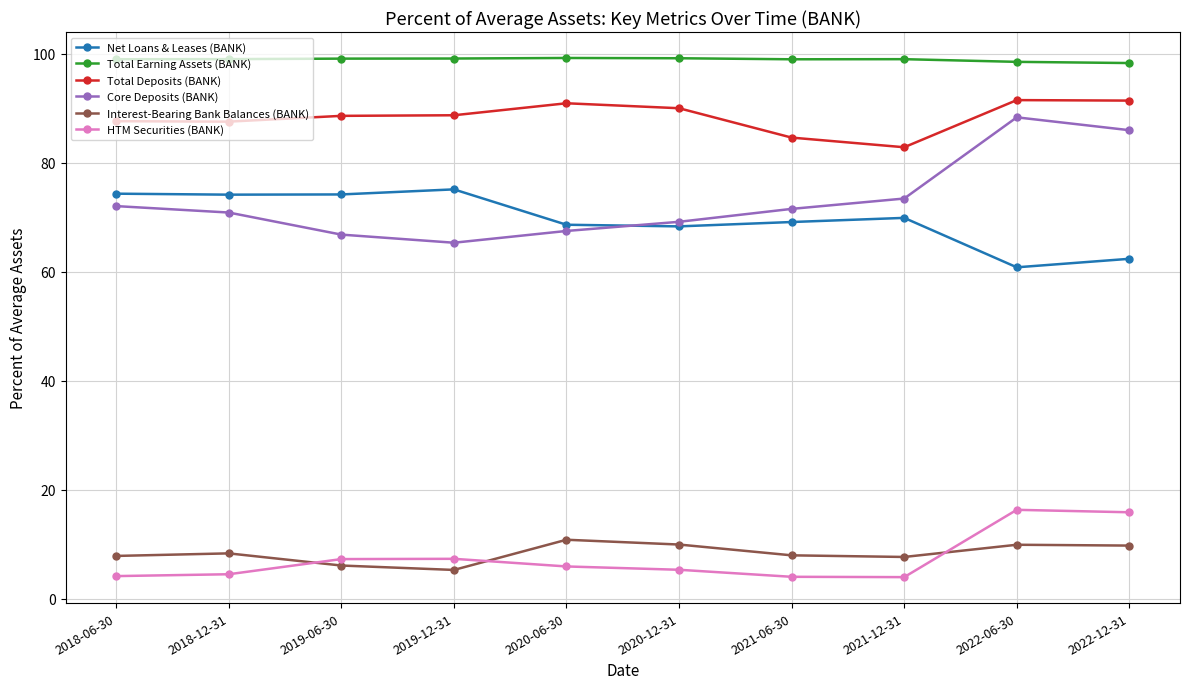

What is the greatest value displayed?

99.2